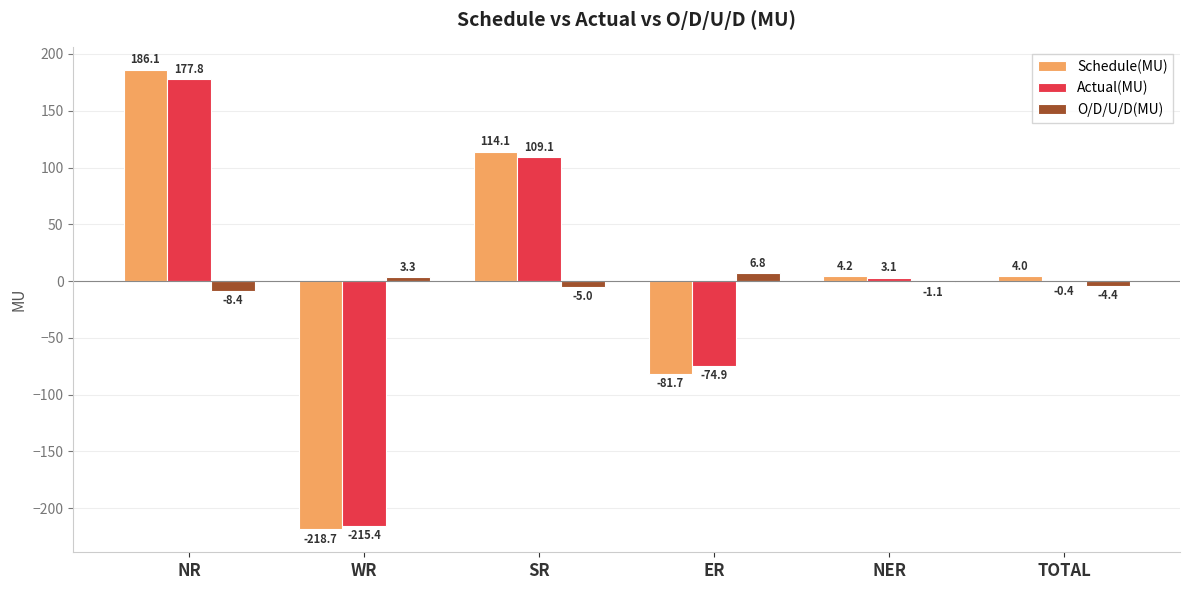

What is the sum of all O/D/U/D(MU) values?

-8.8